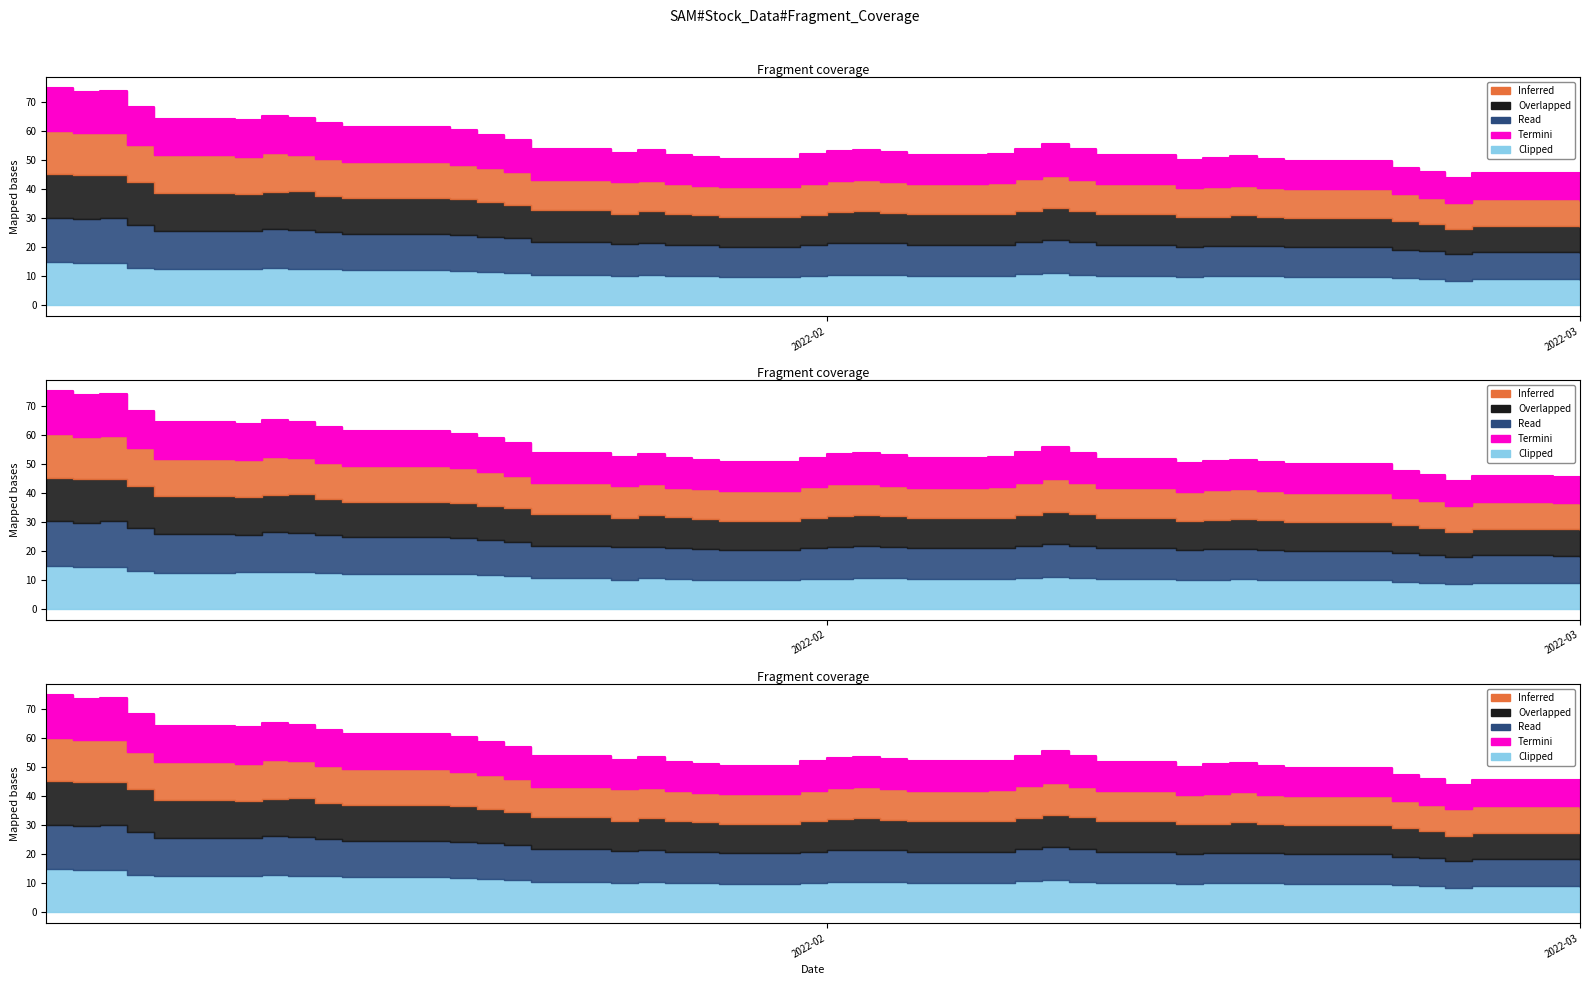

What is the greatest value displayed?

74.9